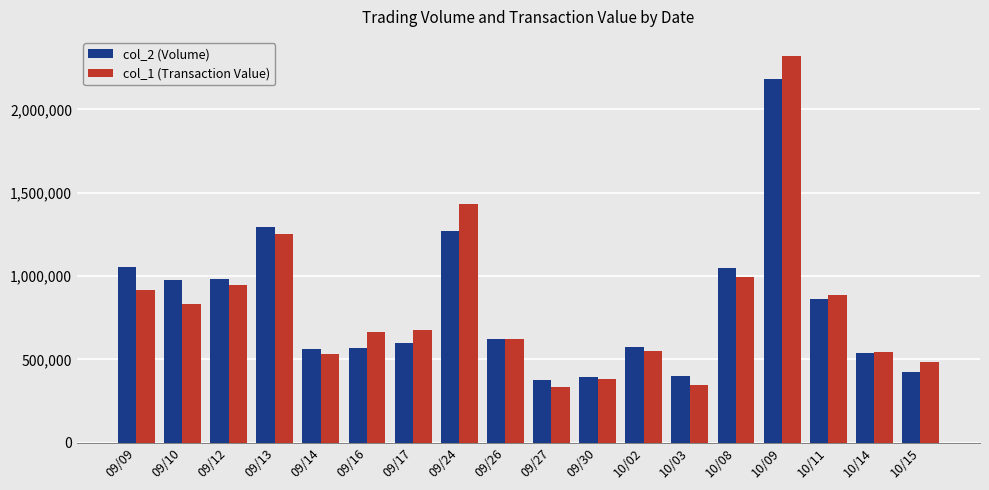

Which category has the highest value across all series?

10/09